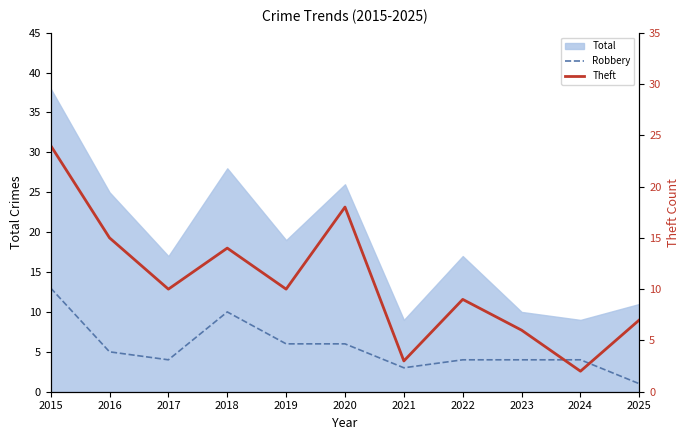

What is the difference between the maximum and second lowest values in the Robbery series?

10